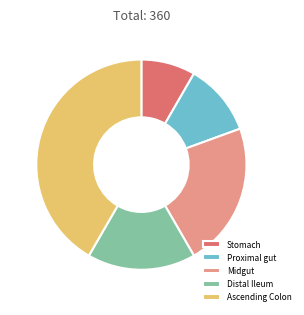

The Proximal gut slice represents 25% of the pie. True or false?

False